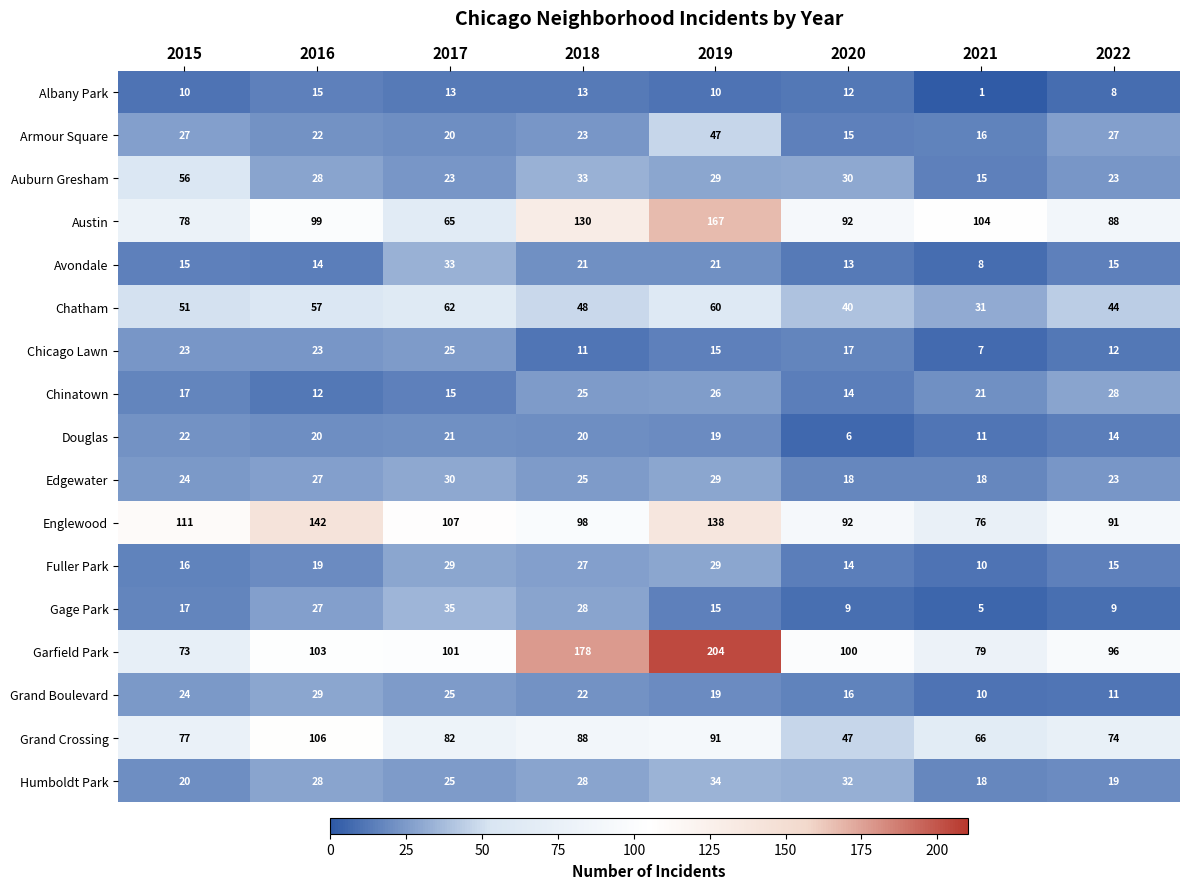

How many values in the Armour Square series are below 23?

4